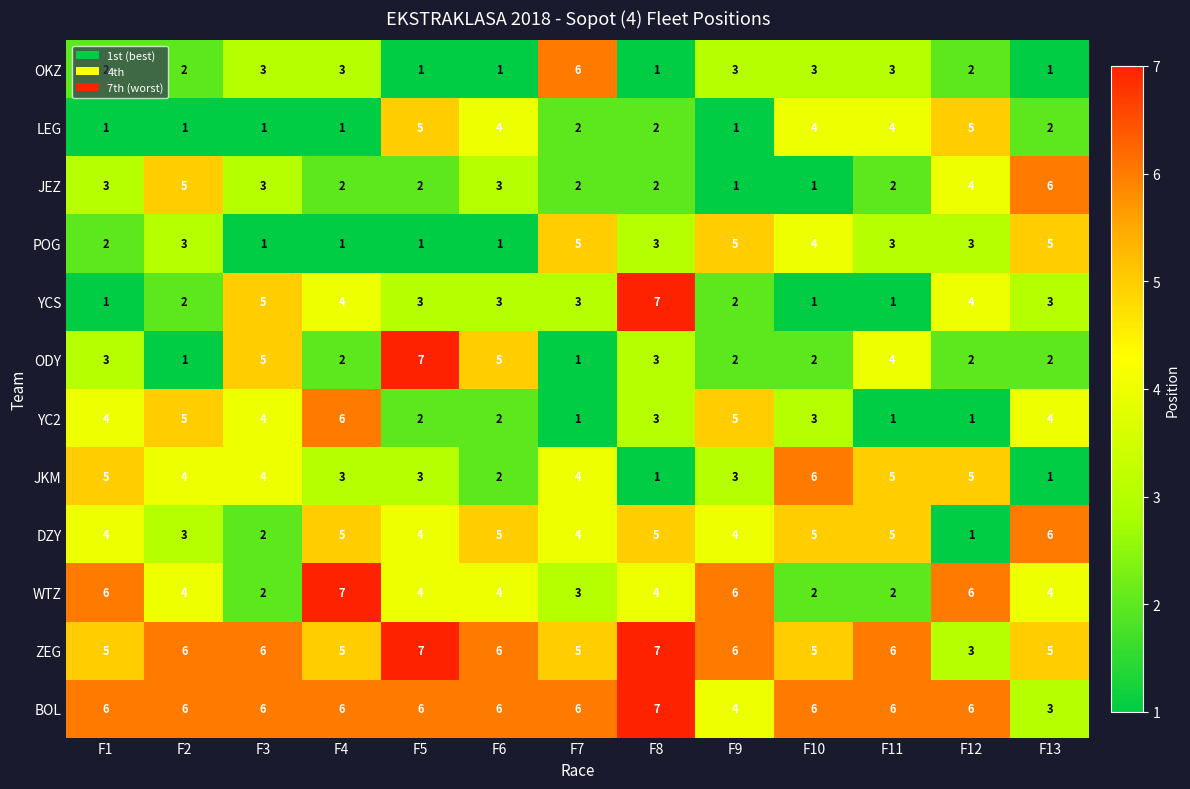

What is the difference between the maximum and second lowest values in the LEG series?

4